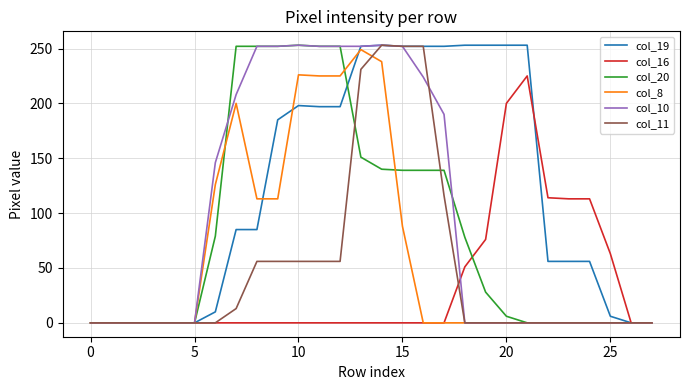

List the series in order of their overall mean, lowest first.

col_16, col_11, col_8, col_20, col_10, col_19